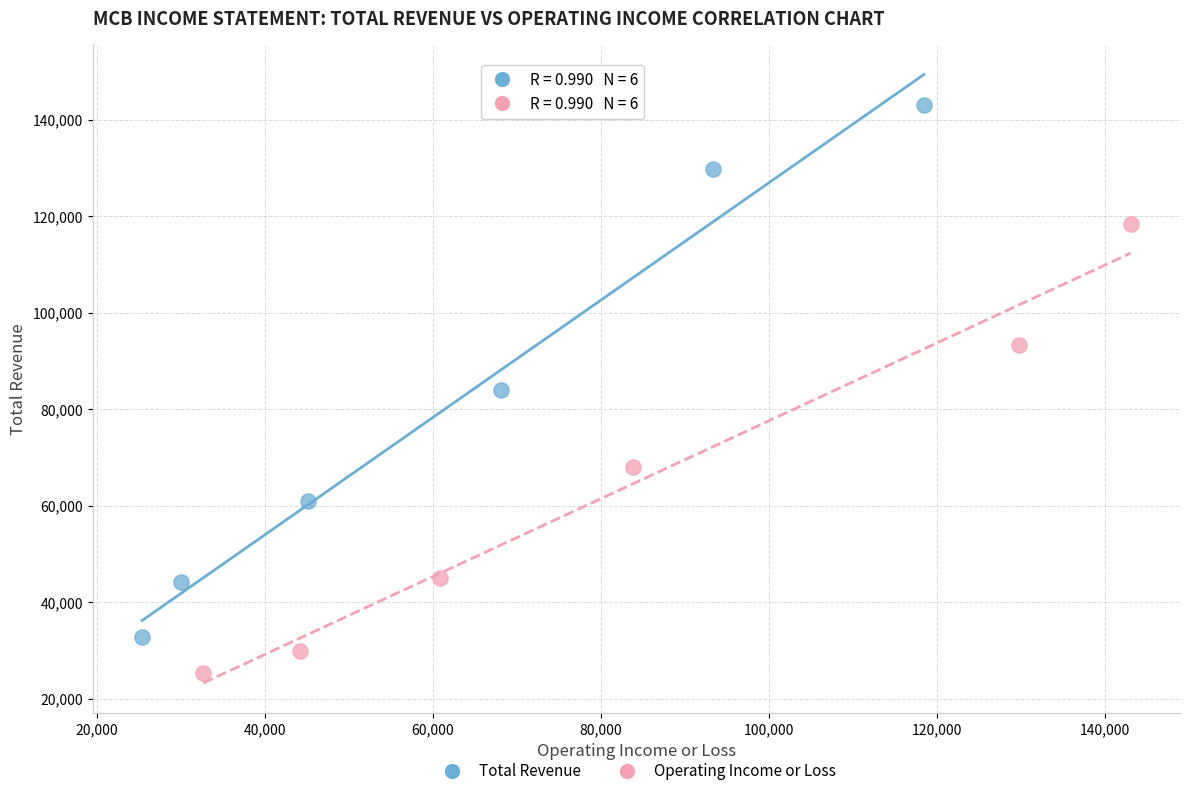

Which series reaches the minimum Y coordinate?

Operating Income or Loss